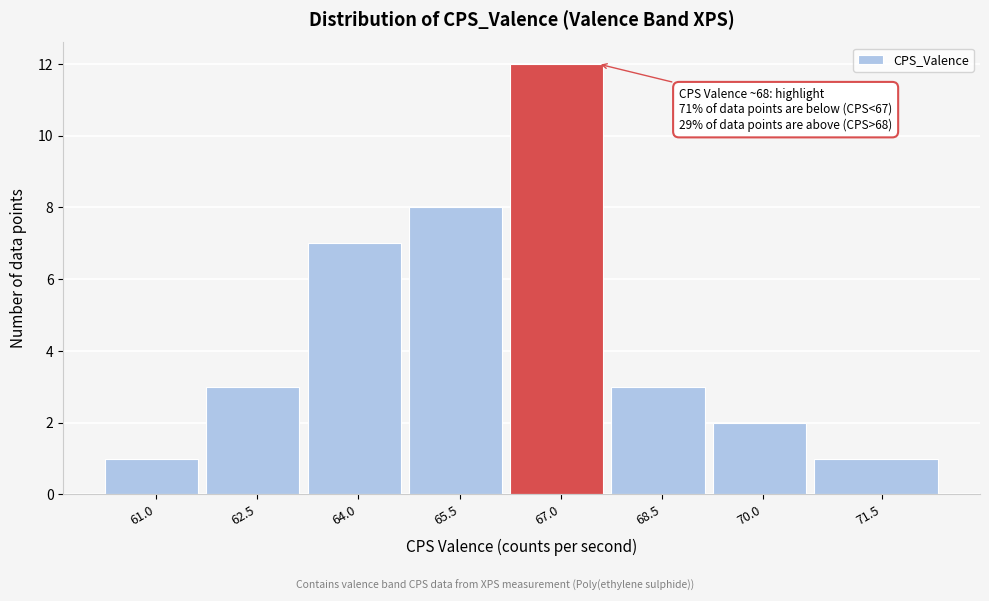

Reading left to right, transcribe all the data shown in this chart.

1	3	7	8	12	3	2	1